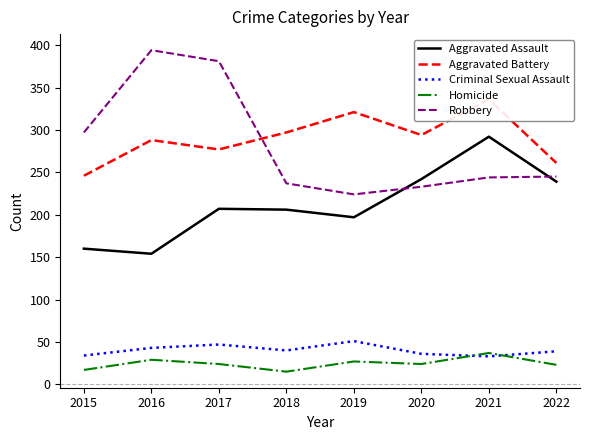

Reading left to right, extract all data points from this chart.

Aggravated Assault: 2015=160	2016=154	2017=207	2018=206	2019=197	2020=242	2021=292	2022=239
Aggravated Battery: 2015=246	2016=288	2017=277	2018=297	2019=321	2020=294	2021=336	2022=261
Criminal Sexual Assault: 2015=34	2016=43	2017=47	2018=40	2019=51	2020=36	2021=33	2022=39
Homicide: 2015=17	2016=29	2017=24	2018=15	2019=27	2020=24	2021=37	2022=23
Robbery: 2015=297	2016=394	2017=381	2018=237	2019=224	2020=233	2021=244	2022=245